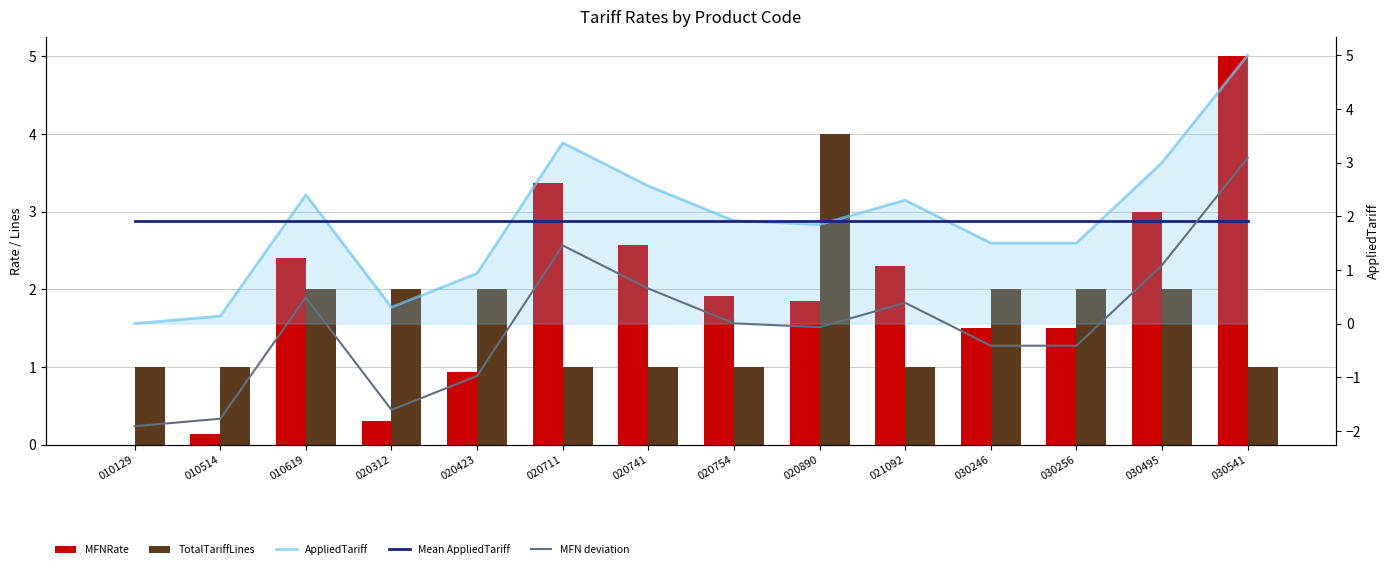

What are all the series names shown in the legend?

MFNRate, TotalTariffLines, AppliedTariff (avg), Mean AppliedTariff, MFN deviation